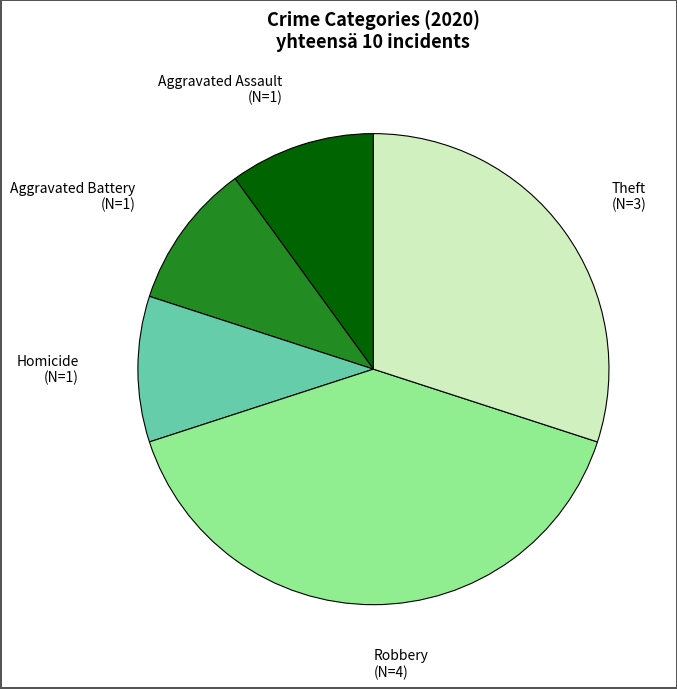

Is the sum of Homicide (N=1) and Aggravated Assault (N=1) greater than half?

No